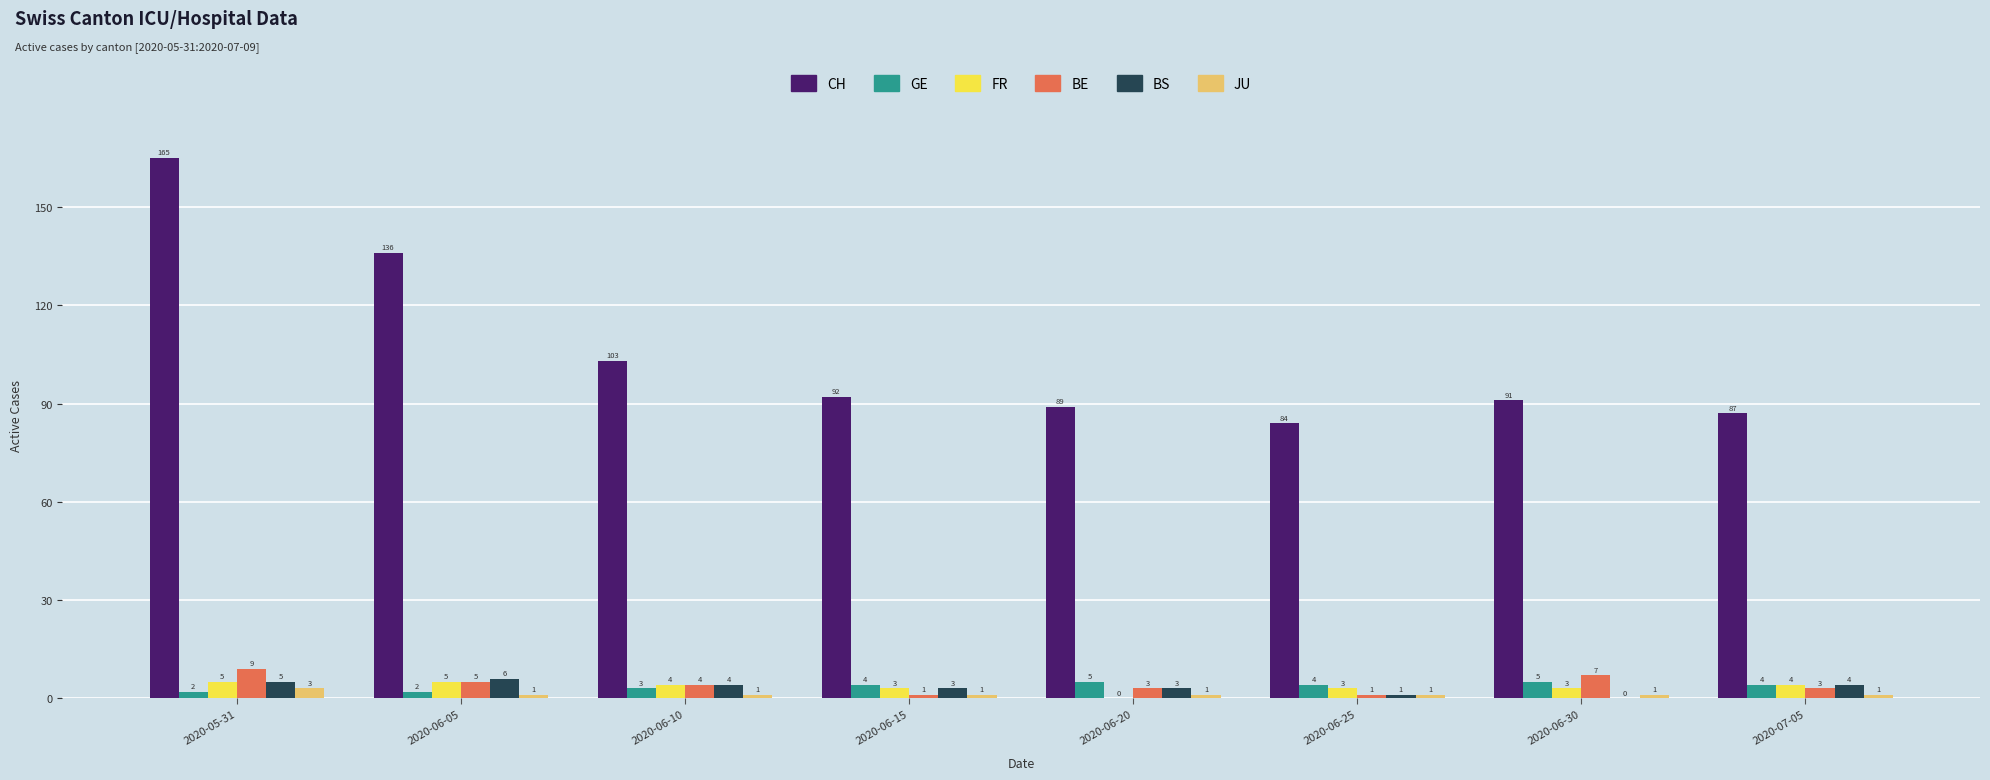

What is the highest value of the GE series?

5